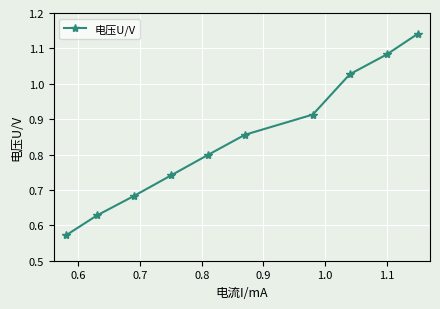

True or false: there are more than 1 points higher than both neighbors.

False